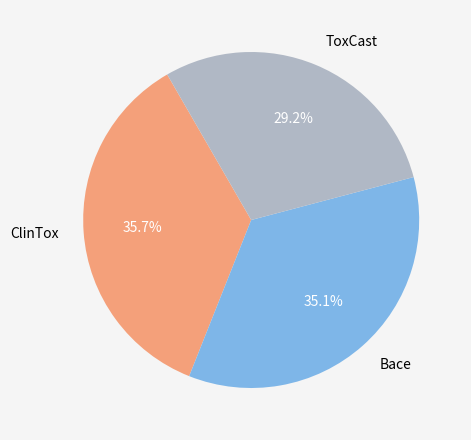

Which has a higher value, ClinTox or ToxCast?

ClinTox